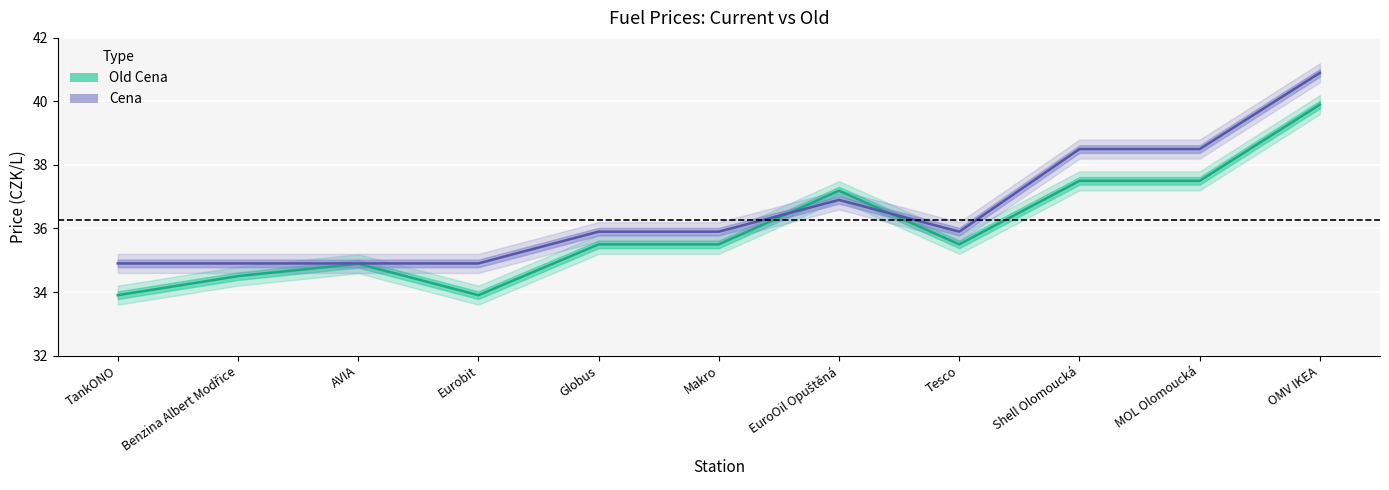

What is the maximum value shown in the chart?

40.9